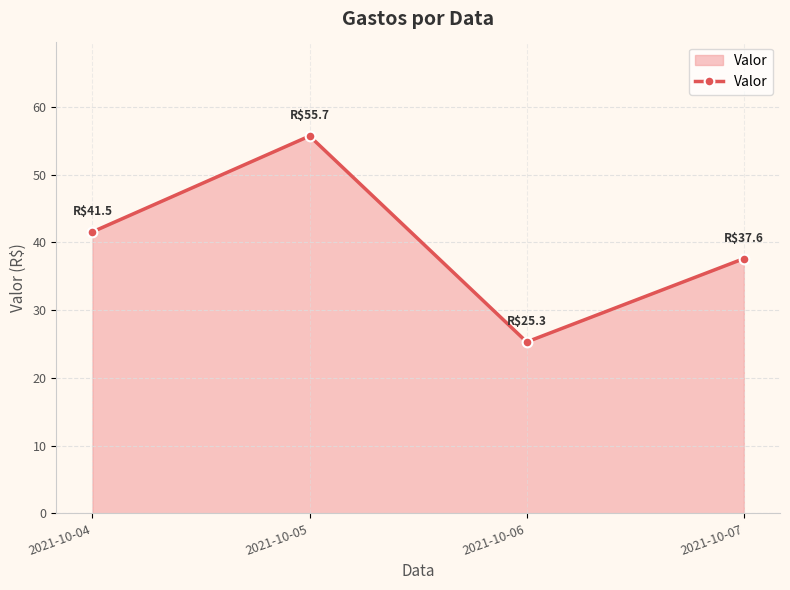

What is the sum of the values at 2021-10-07 and 2021-10-04?

79.2